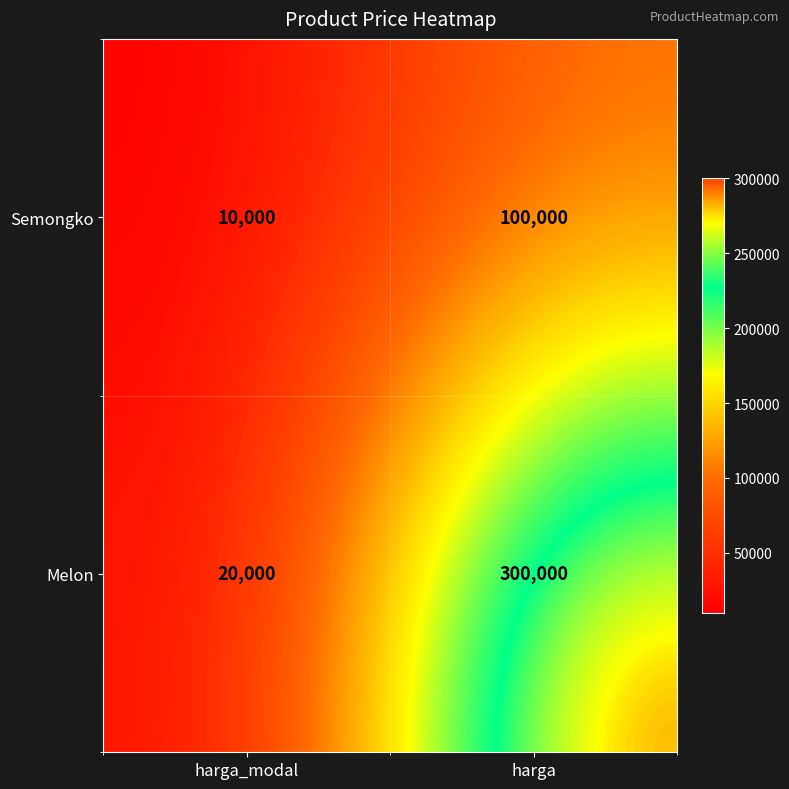

The value of Melon at harga is 398507. True or false?

False